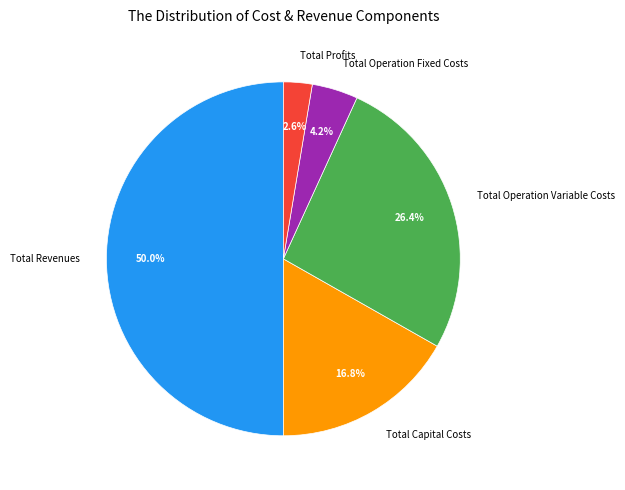

Rank the categories by value from lowest to highest.

Total Profits, Total Operation Fixed Costs, Total Capital Costs, Total Operation Variable Costs, Total Revenues